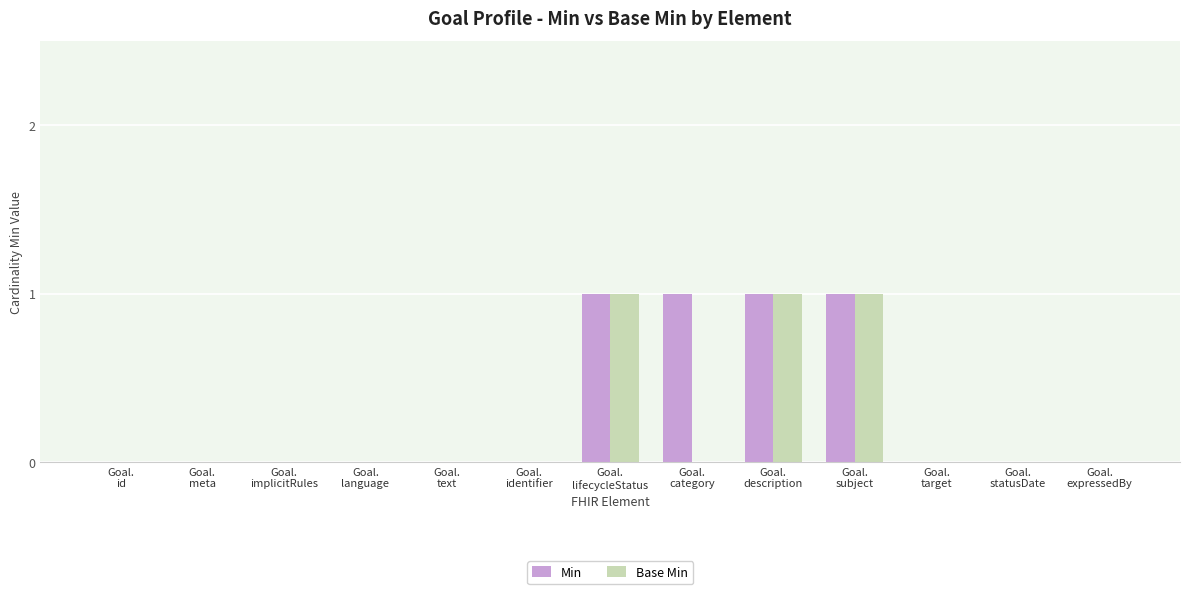

Count the number of categories in the chart.

13